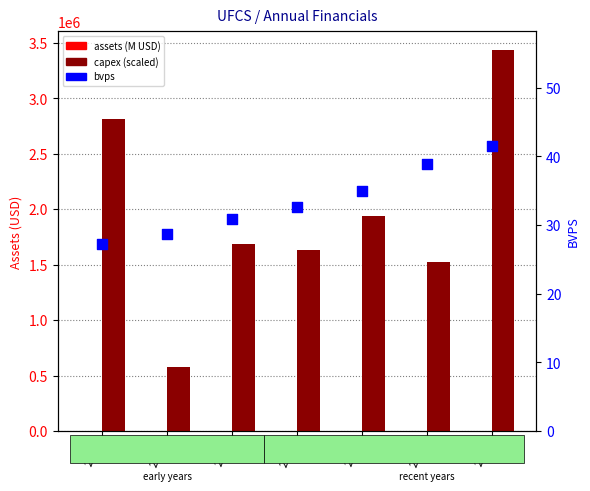

Which series contains the highest Y value?

capex (scaled)